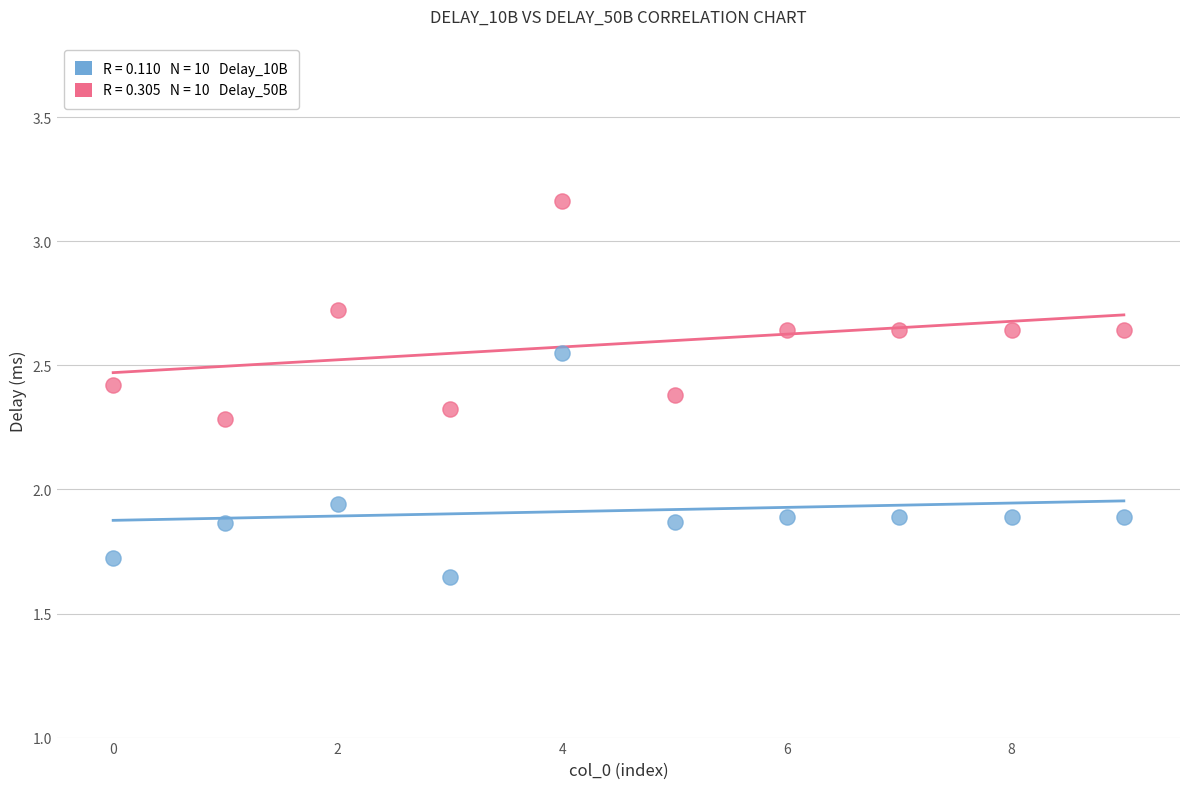

Across all data points, what is the range of Y values (max minus min)?

1.5